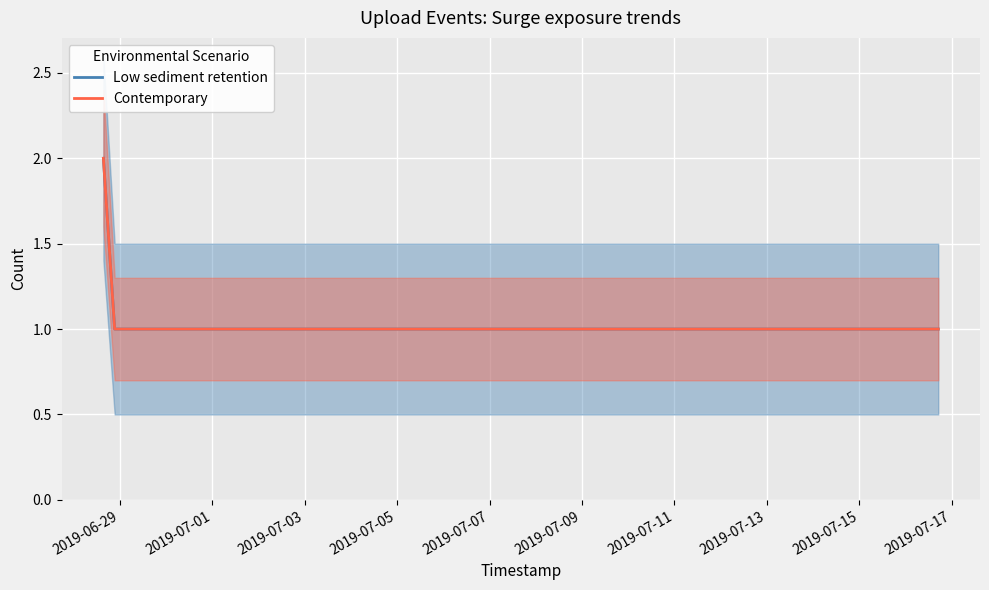

True or false: Contemporary and Low sediment retention intersect in this chart.

False